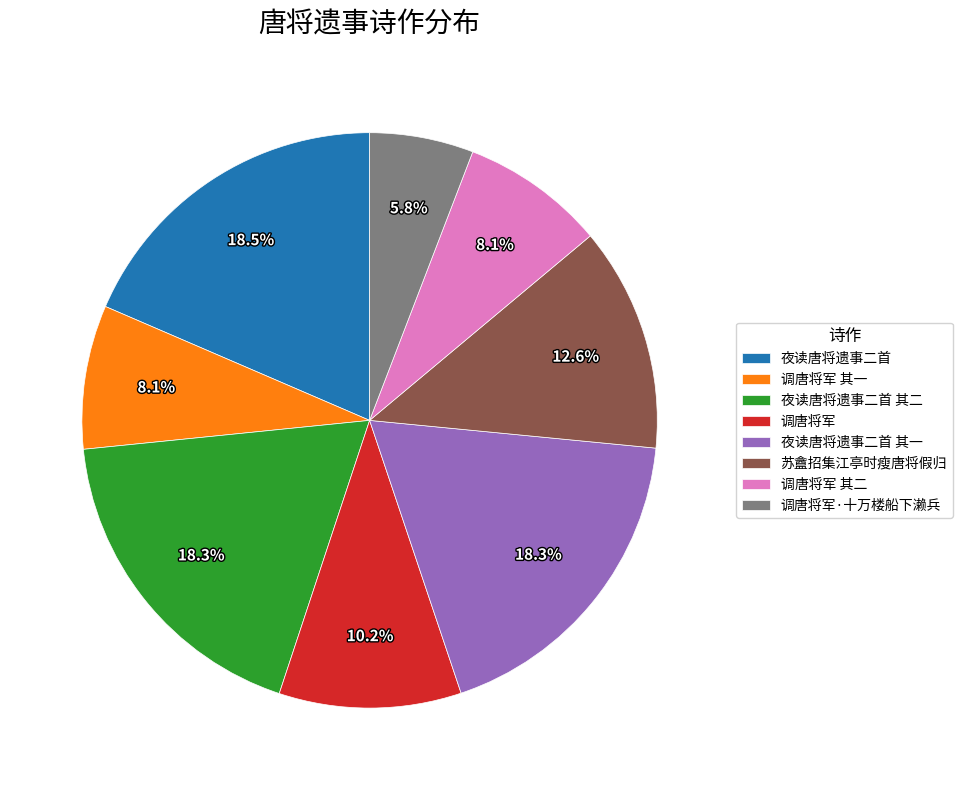

Which category has the smallest portion of the pie?

调唐将军·十万楼船下濑兵